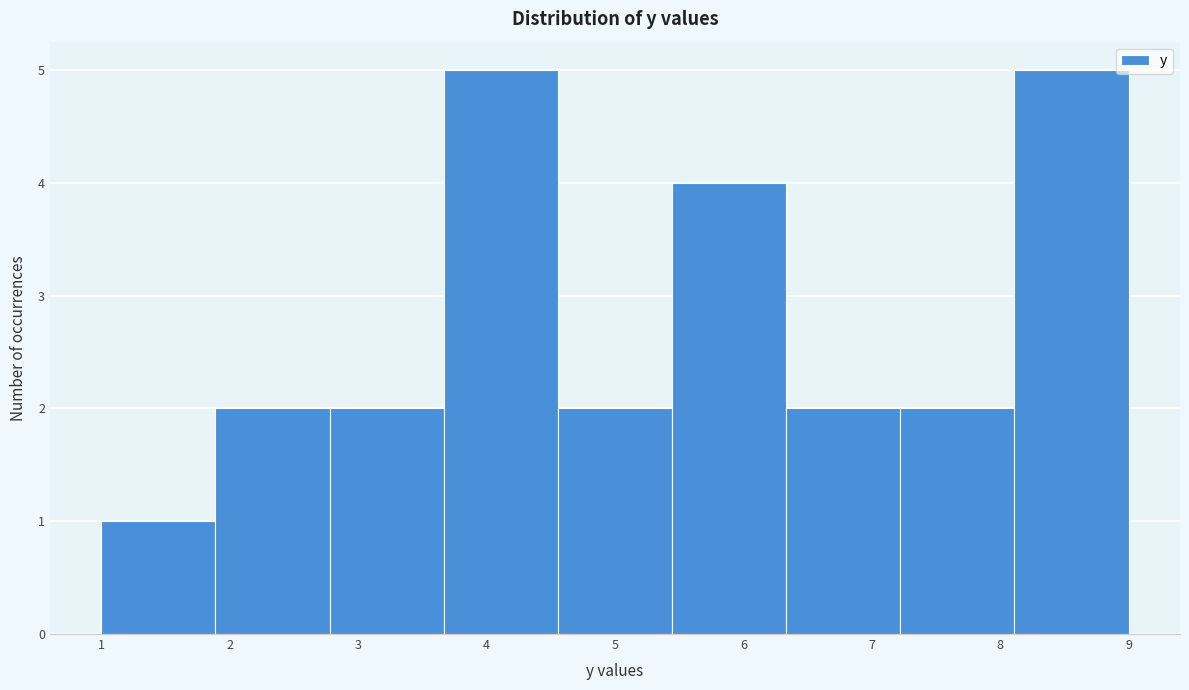

Reading left to right, transcribe this chart: for each bar, give the range it covers on the x-axis and its height. Neither the bar edges nor the heights are printed on the chart, so give them approximately, as read against the axes.

1.0 to 1.9: 1
1.9 to 2.8: 2
2.8 to 3.7: 2
3.7 to 4.6: 5
4.6 to 5.4: 2
5.4 to 6.3: 4
6.3 to 7.2: 2
7.2 to 8.1: 2
8.1 to 9.0: 5